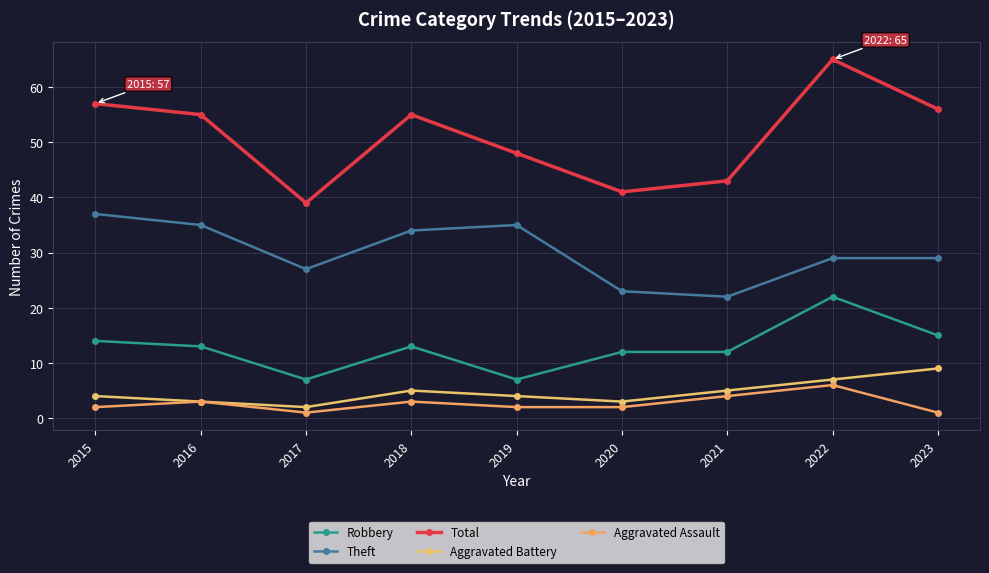

How many values in the Robbery series are below 13?

4